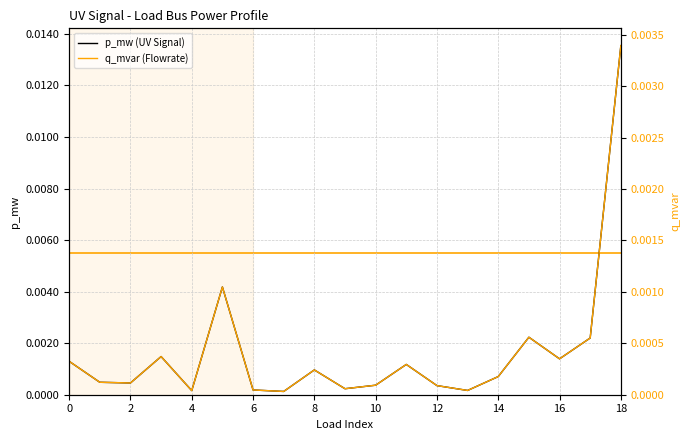

How many series are shown in this chart?

2